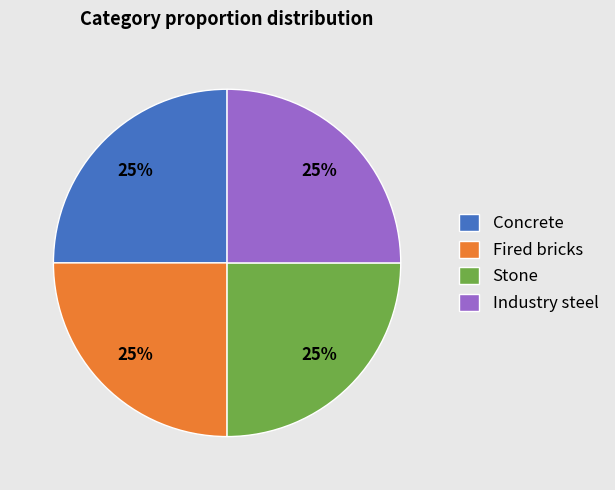

Approximately how many times larger is the value at Fired bricks compared to Concrete?

1.0